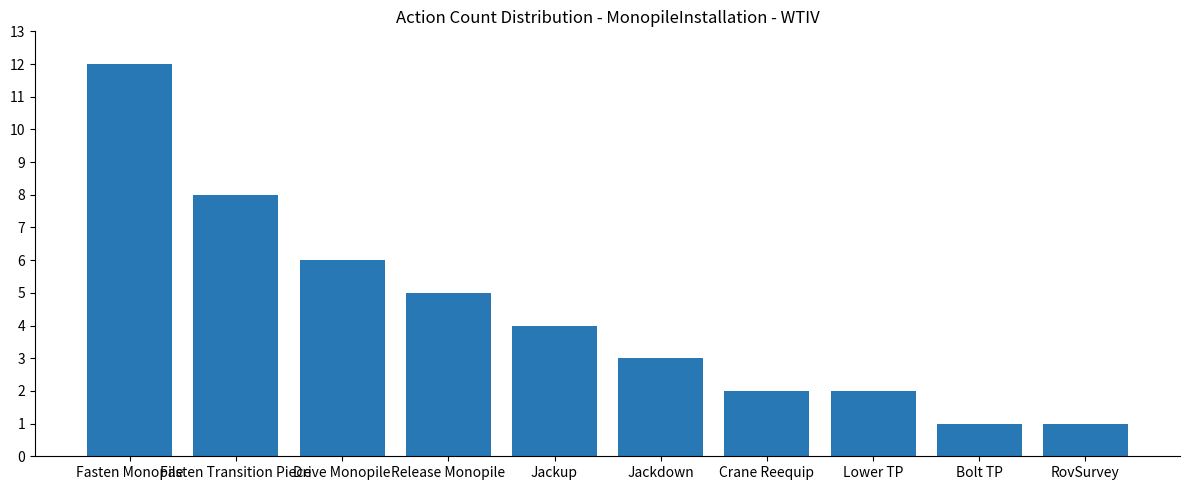

Between Jackup and RovSurvey, which is larger?

Jackup